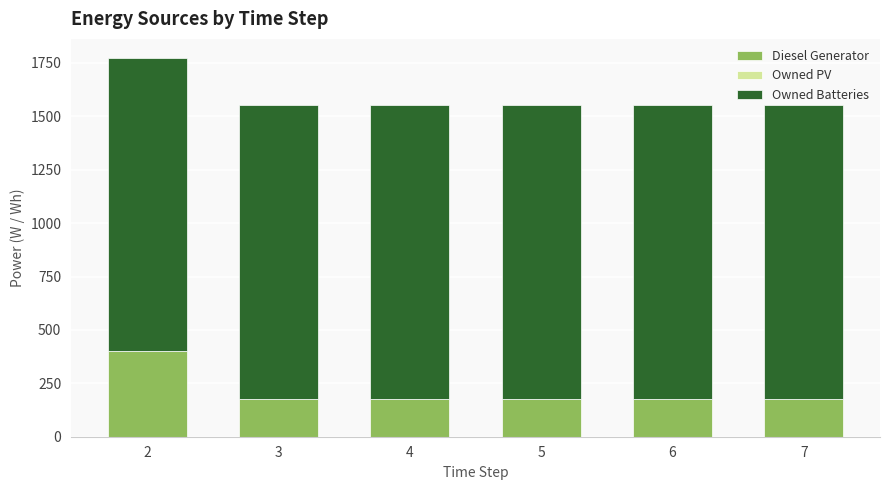

At which category is the sum across all series the highest?

2